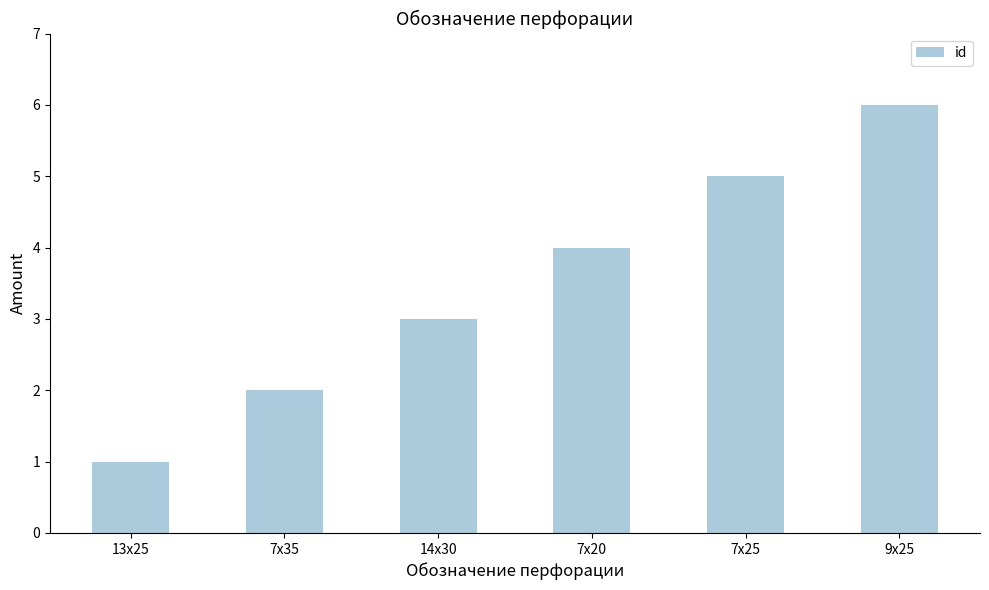

What is the average value?

4